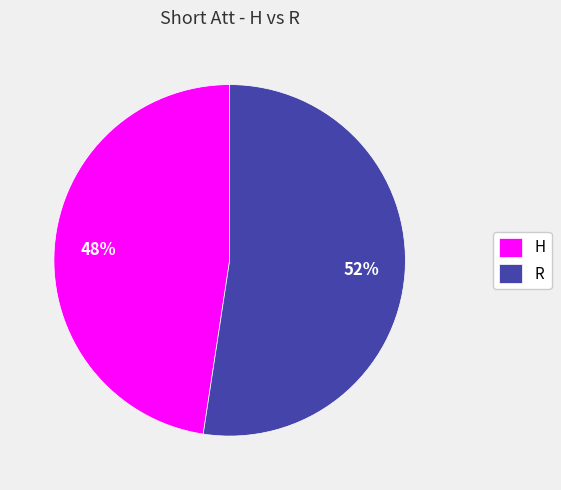

To the nearest percent, what percentage of the pie is R?

52%